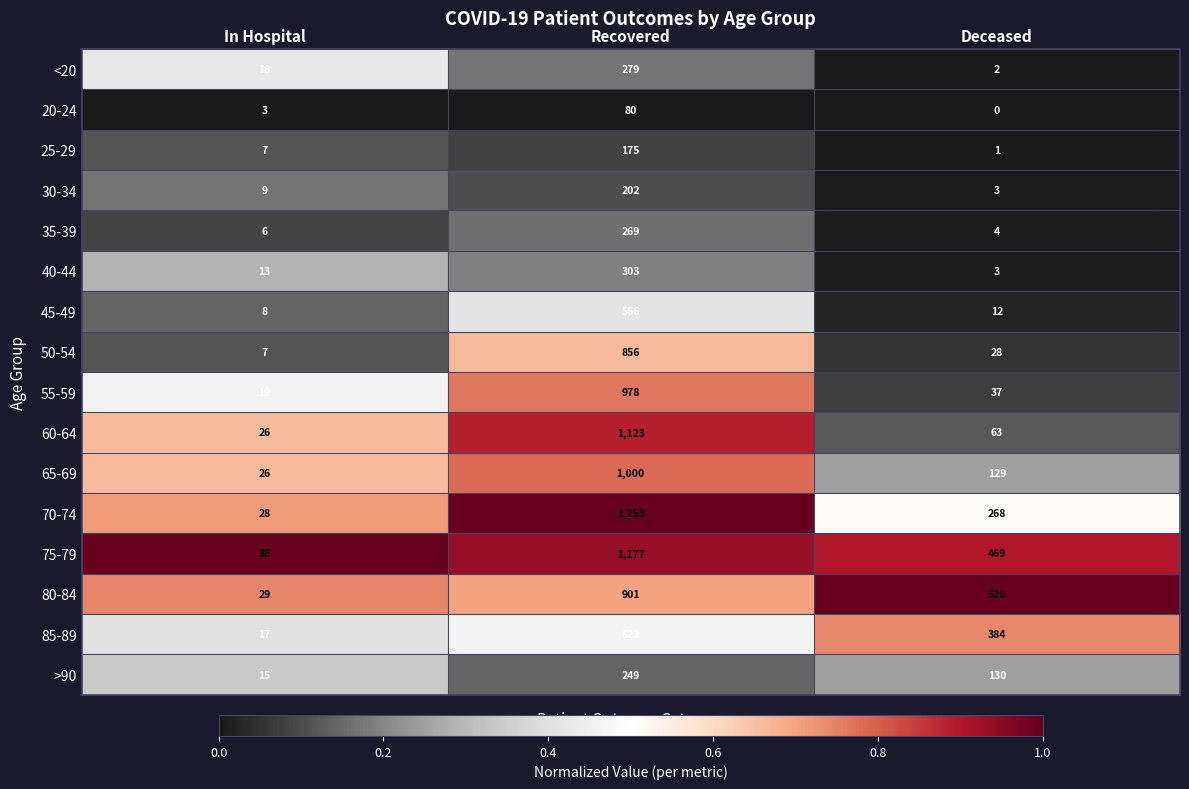

What is the difference between the <20 values at In Hospital and Deceased?

16